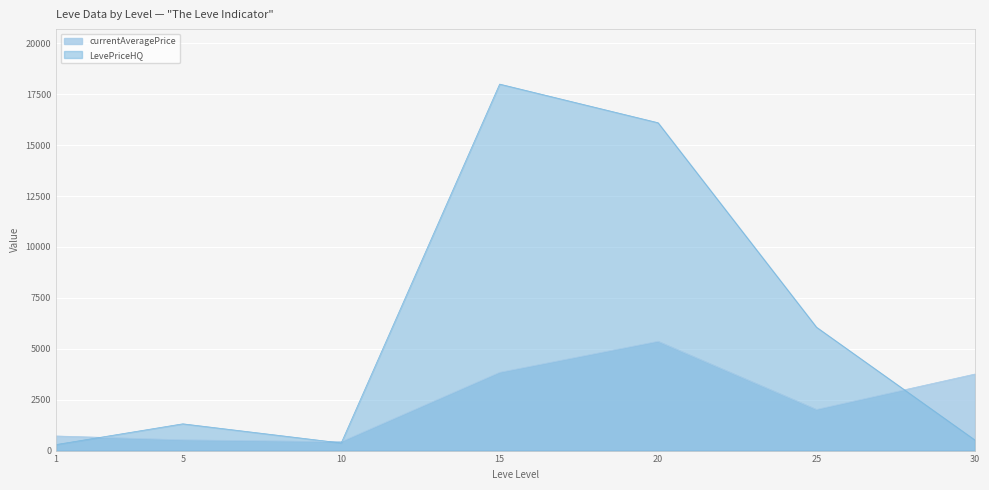

Rank the series by their average value, from lowest to highest.

currentAveragePrice, LevePriceHQ